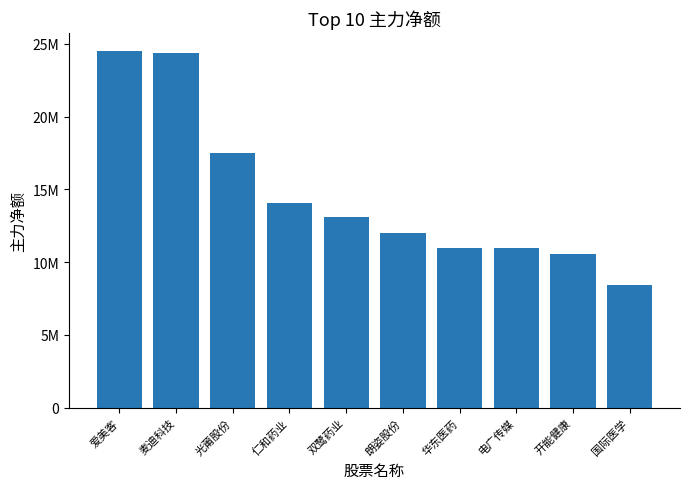

What value does the data have at 开能健康?

10585121